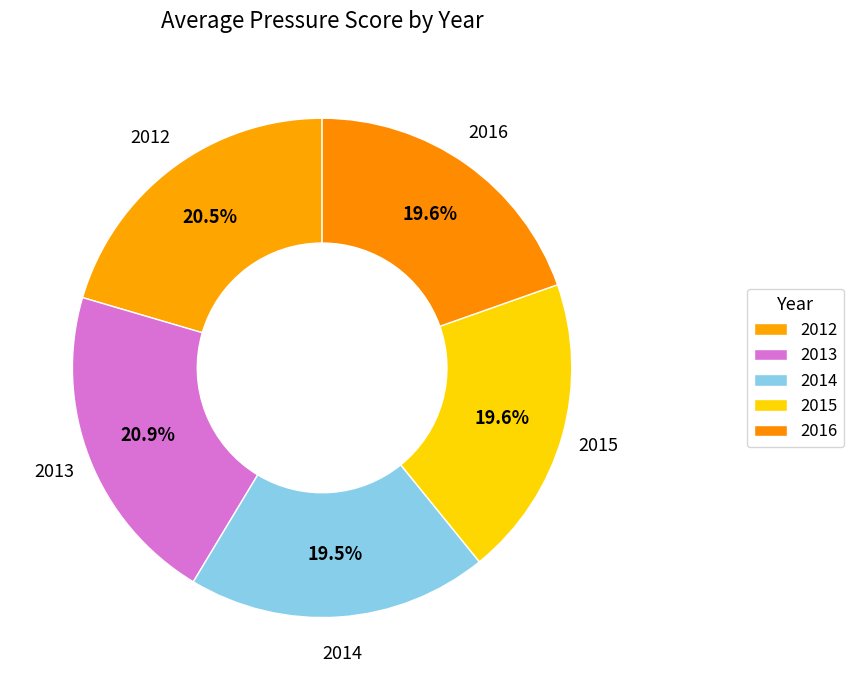

To the nearest percent, what is the combined percentage of 2013 and 2015?

40%